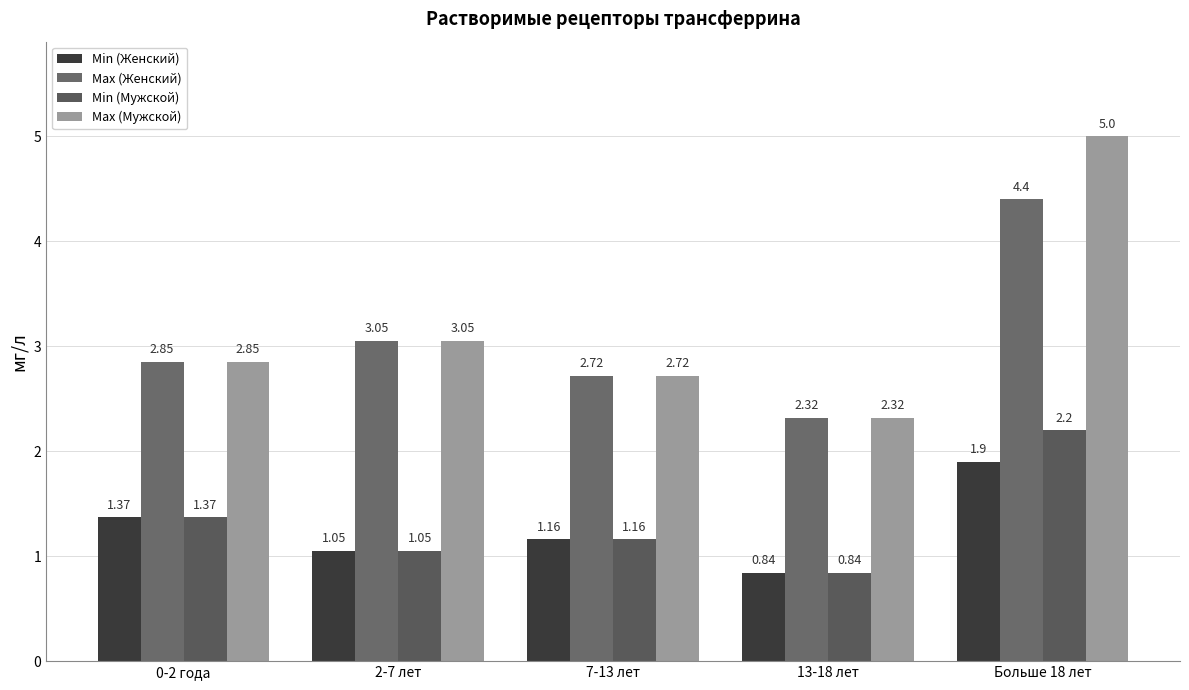

What is the label of the 5th bar from the left?

Больше 18 лет